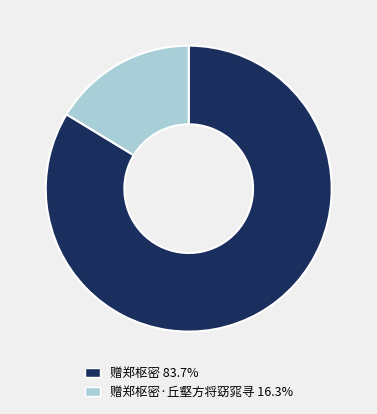

Is 赠郑枢密 83.7% the majority of the pie?

Yes